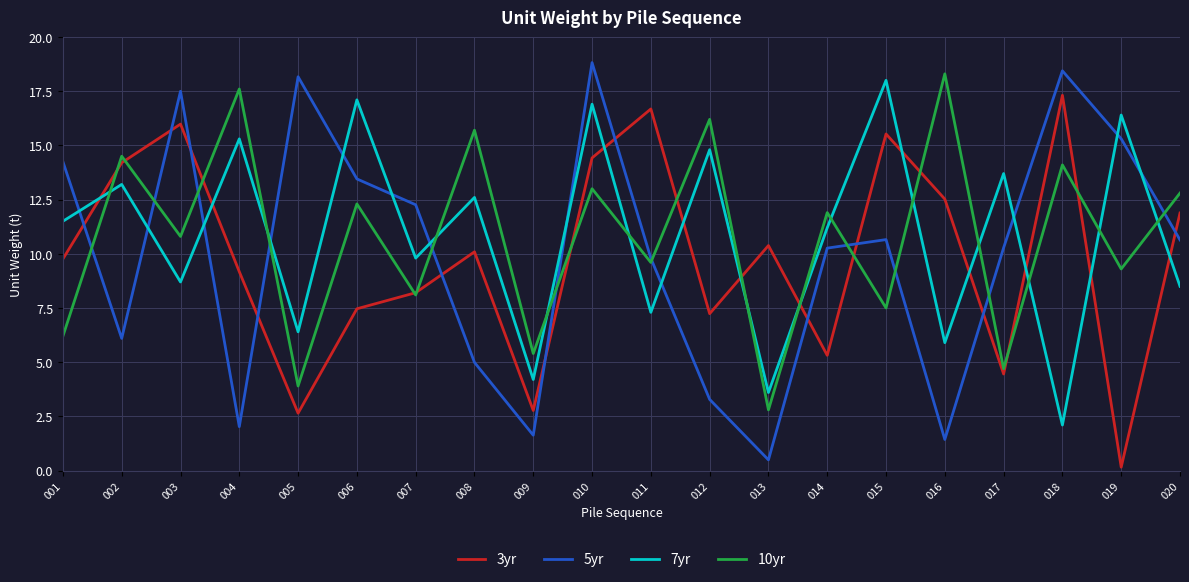

At how many categories does at least one series exceed 4?

20